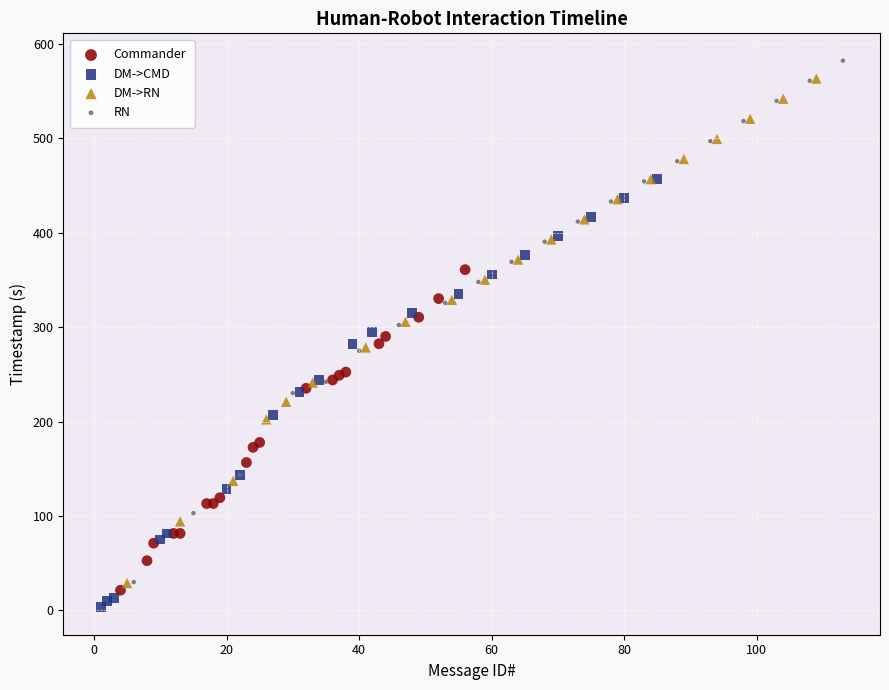

Which series has the largest Y range (max minus min)?

RN